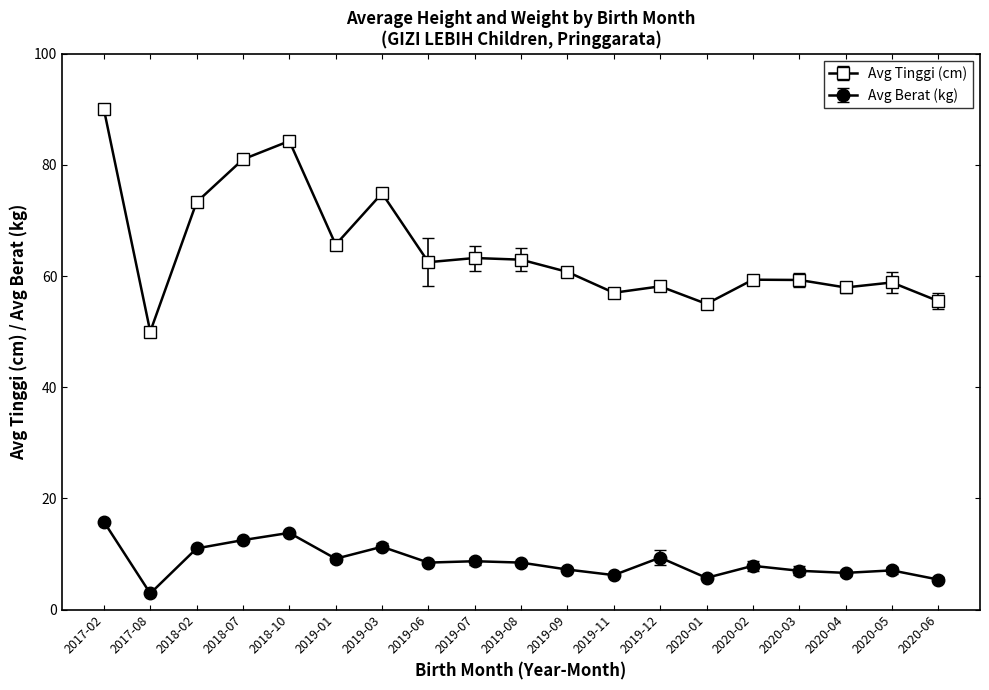

What is the label of the 15th point from the right?

2018-10